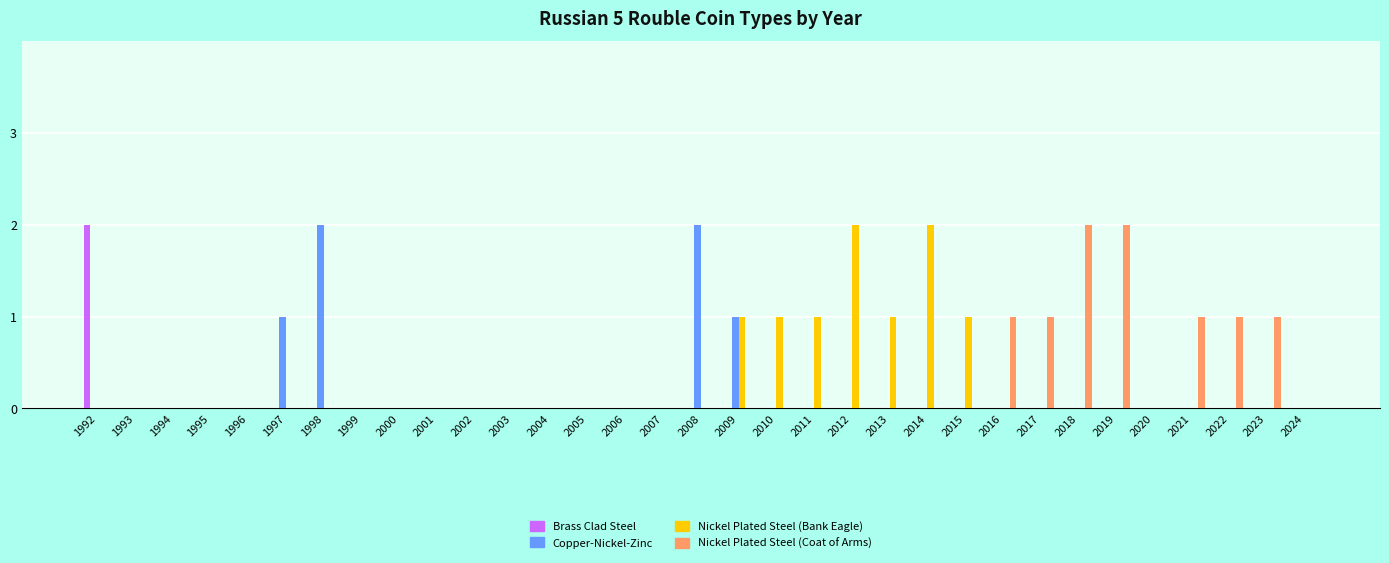

Between 2014 and 2016, which series saw the biggest shift?

Nickel Plated Steel (Bank Eagle)